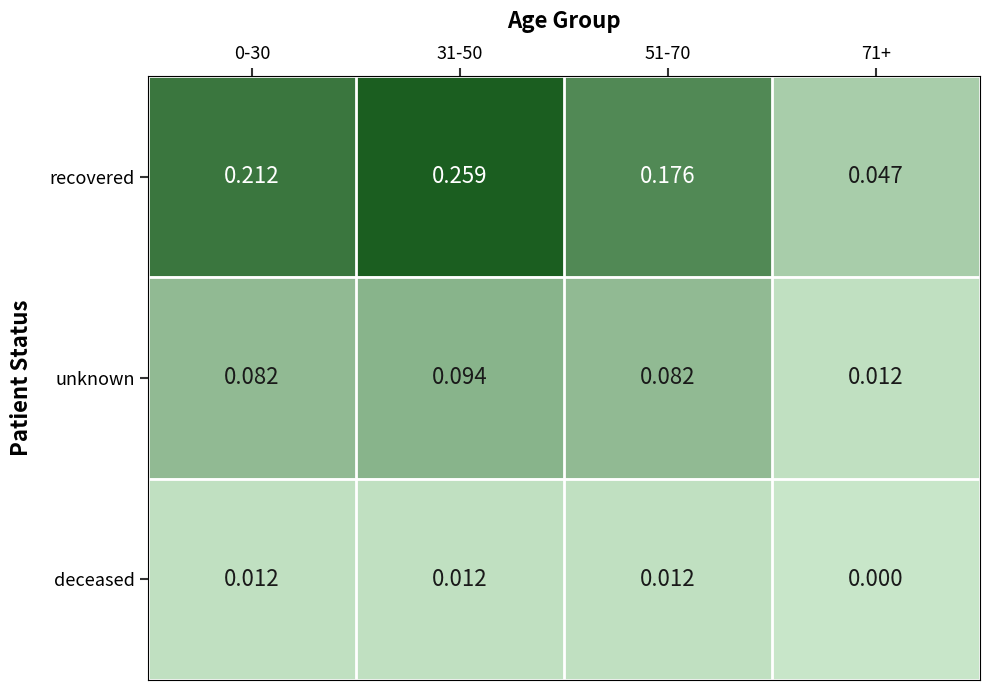

Between 0-30 and 51-70, which series saw the biggest shift?

recovered